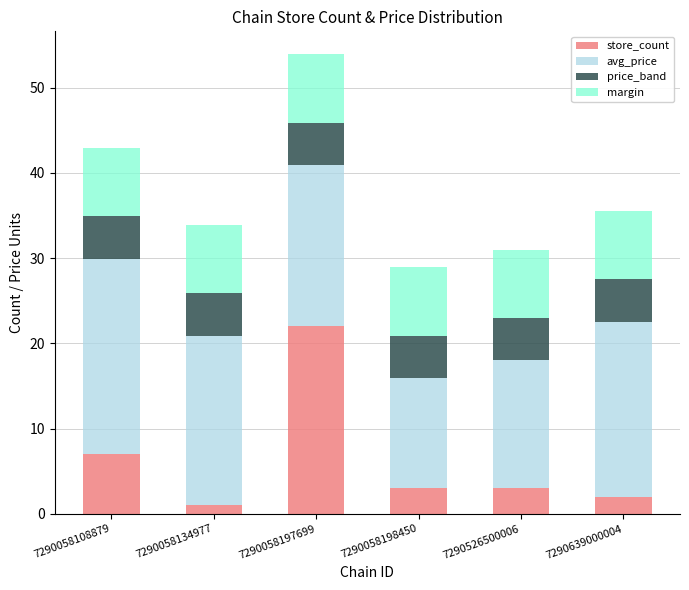

Reading right to left, transcribe the values for store_count.

2.0	3.0	3.0	22.0	1.0	7.0